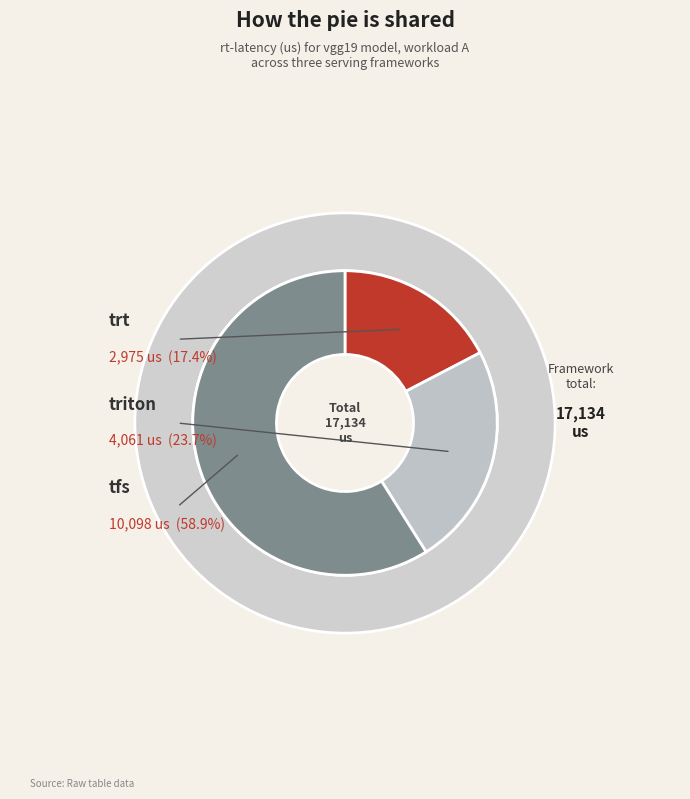

Rank the categories by value from highest to lowest.

tfs, triton, trt